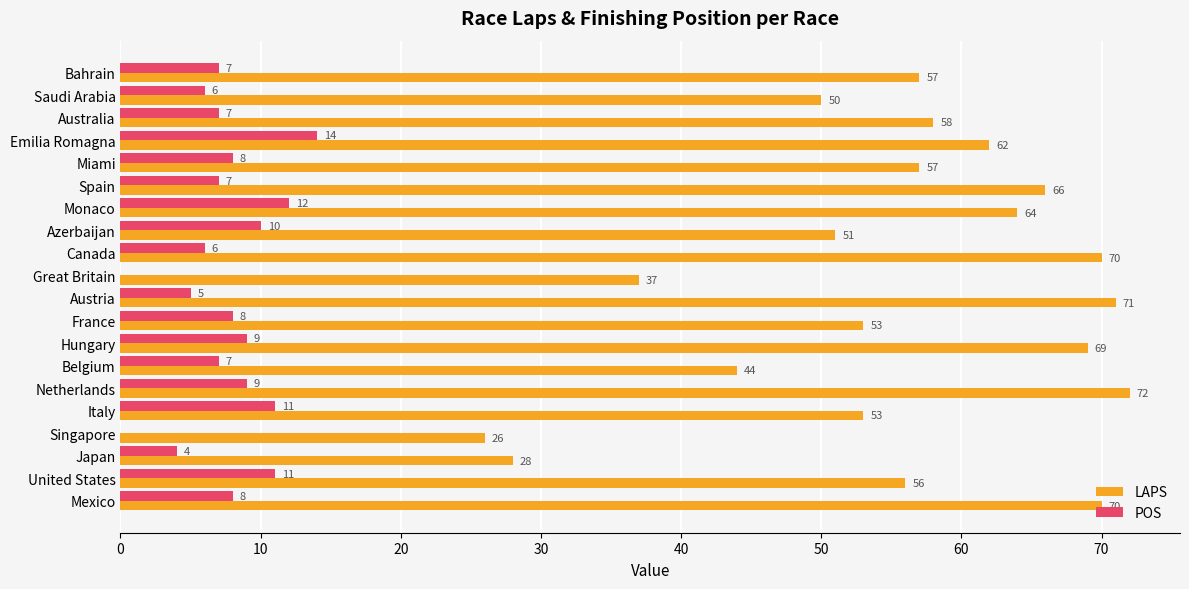

Between Bahrain and Hungary, which series saw the biggest shift?

LAPS